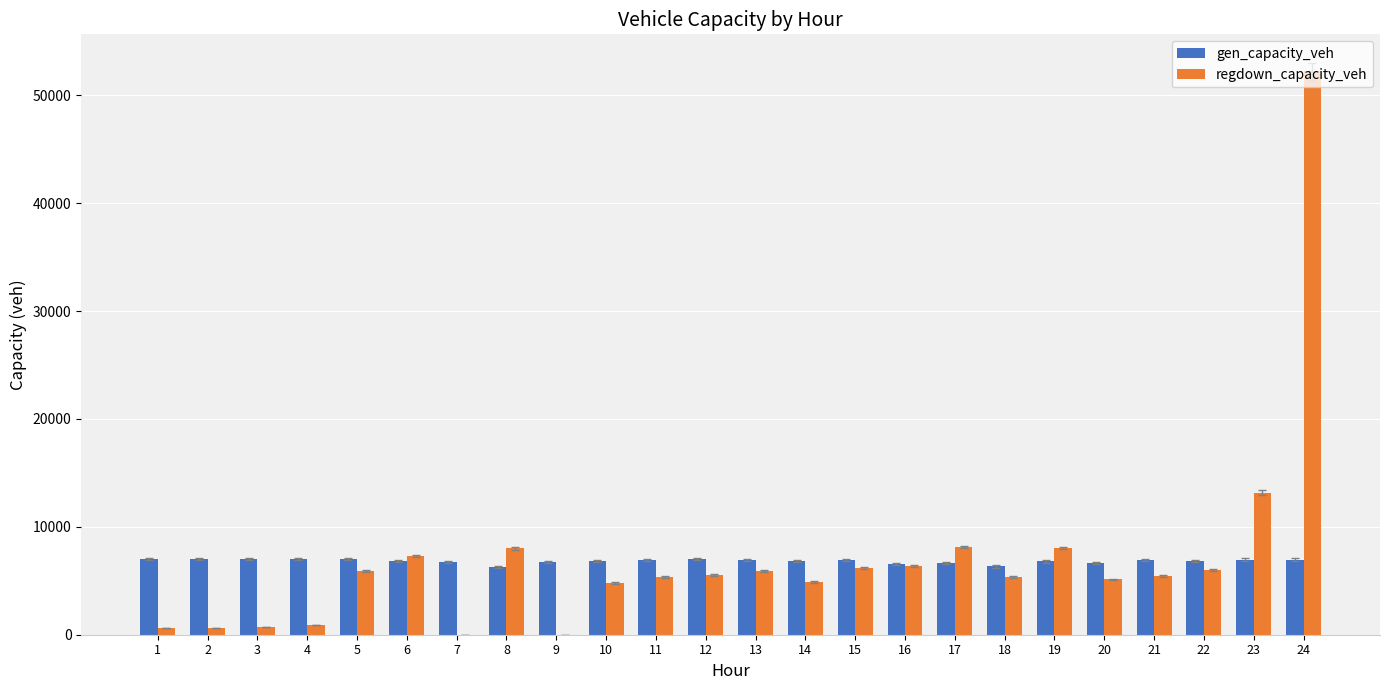

At which category is the sum across all series the highest?

24